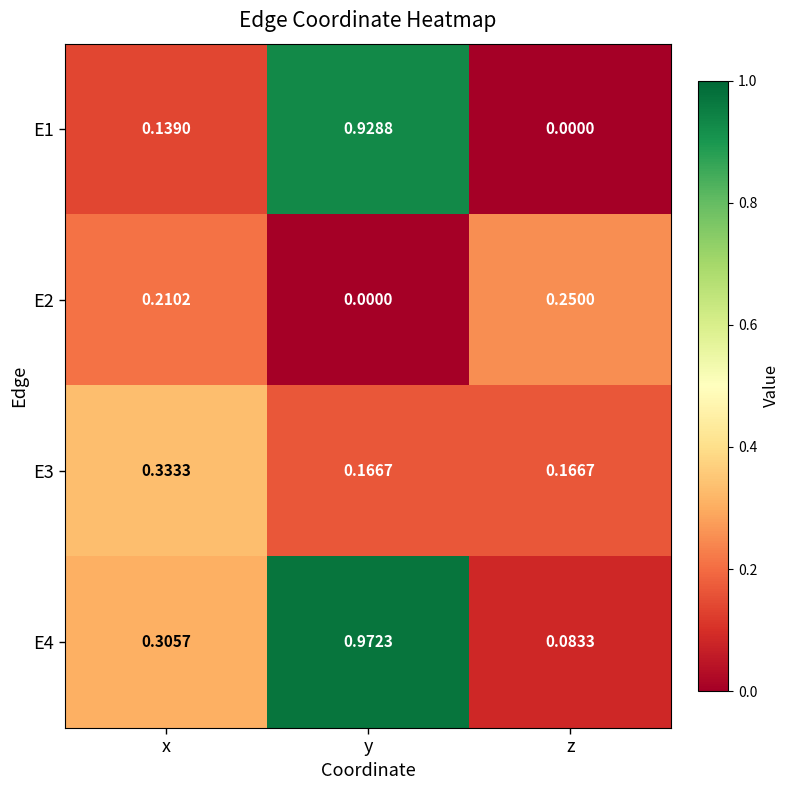

Rank the categories by E4 value from lowest to highest.

z, x, y